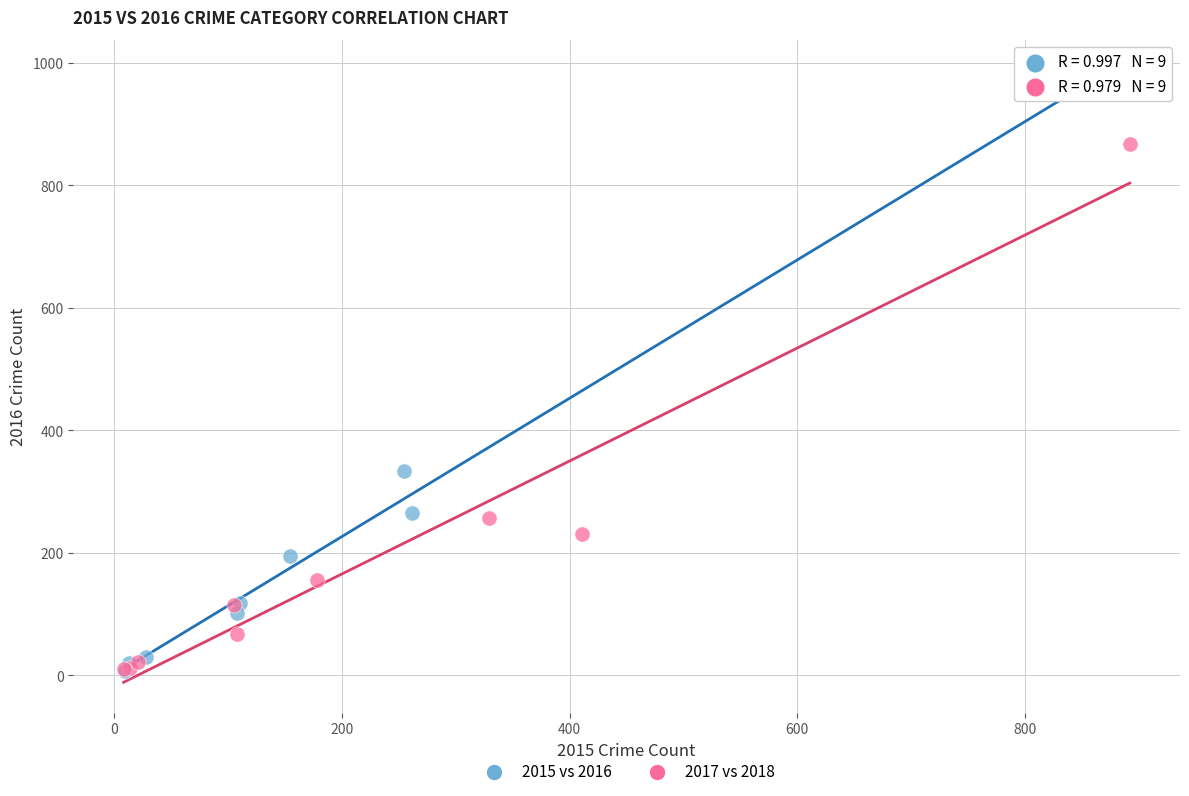

What are all the series names shown in the legend?

2015 vs 2016, 2017 vs 2018